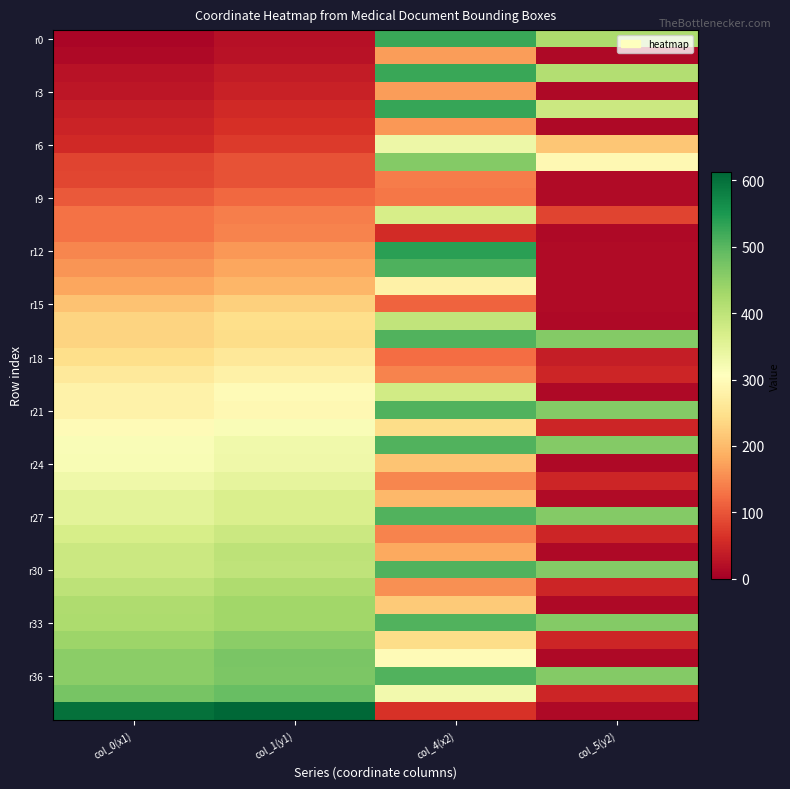

How many data points does each series have?

4